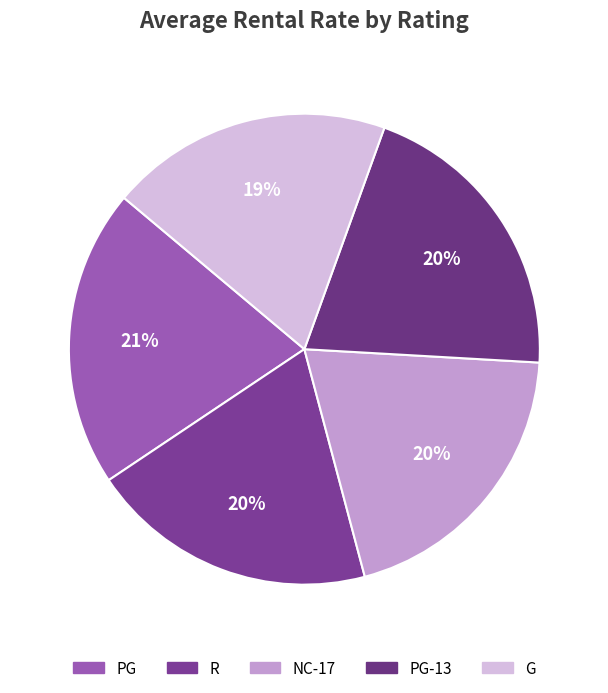

Count the number of slices in the pie.

5